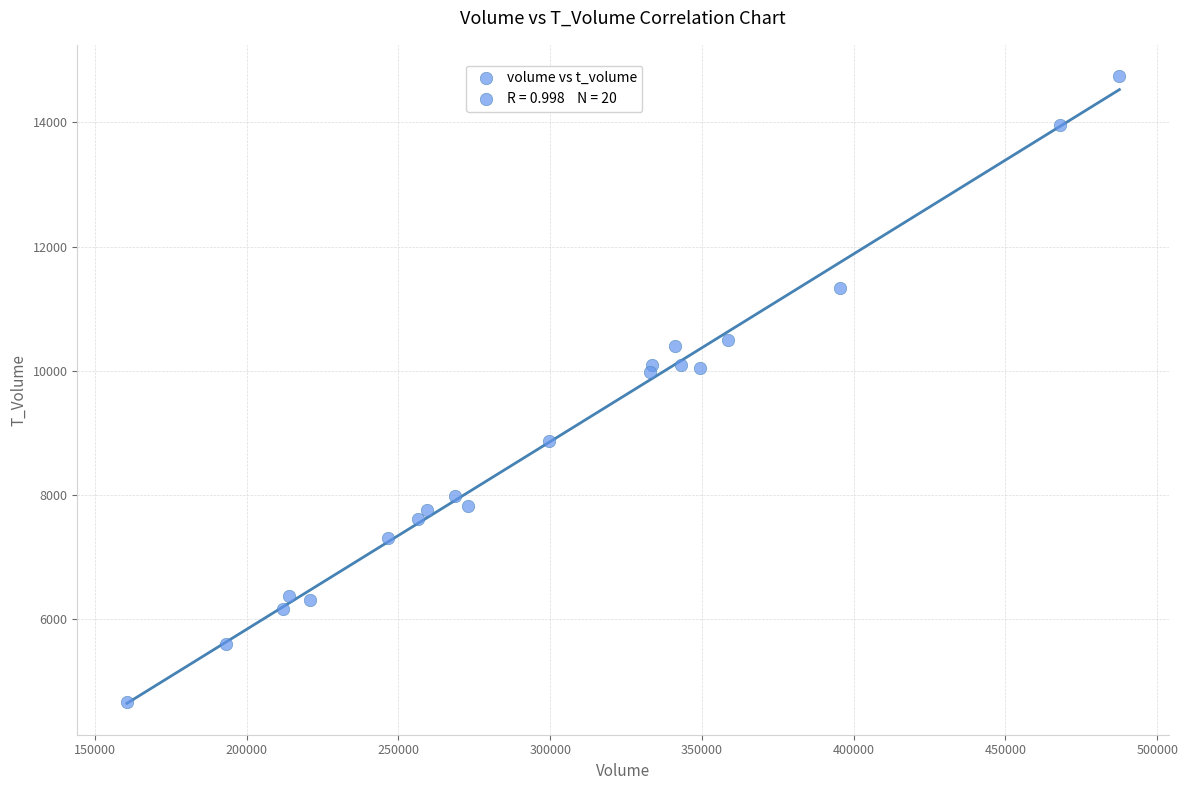

What is the range of X values (max minus min)?

326998